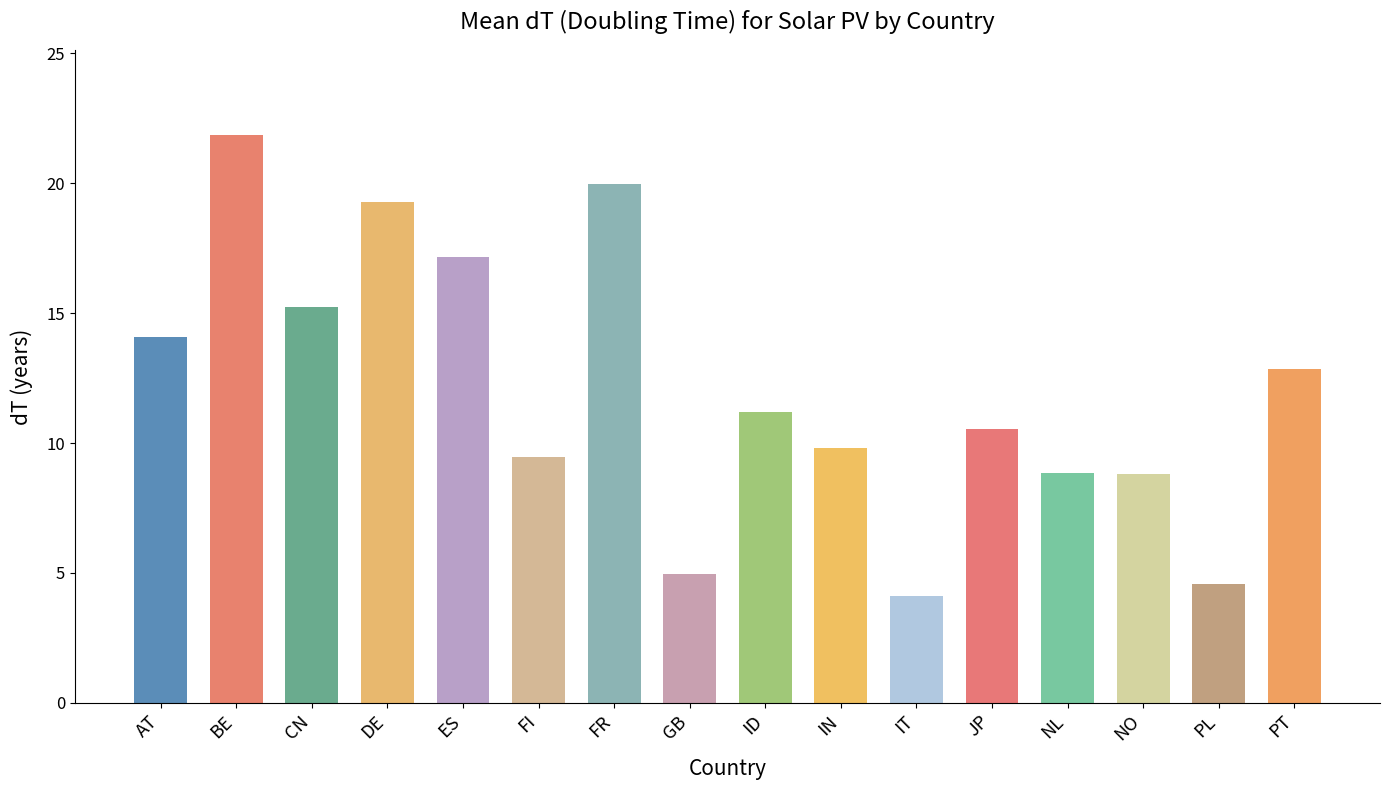

Count the number of values greater than 11.

8